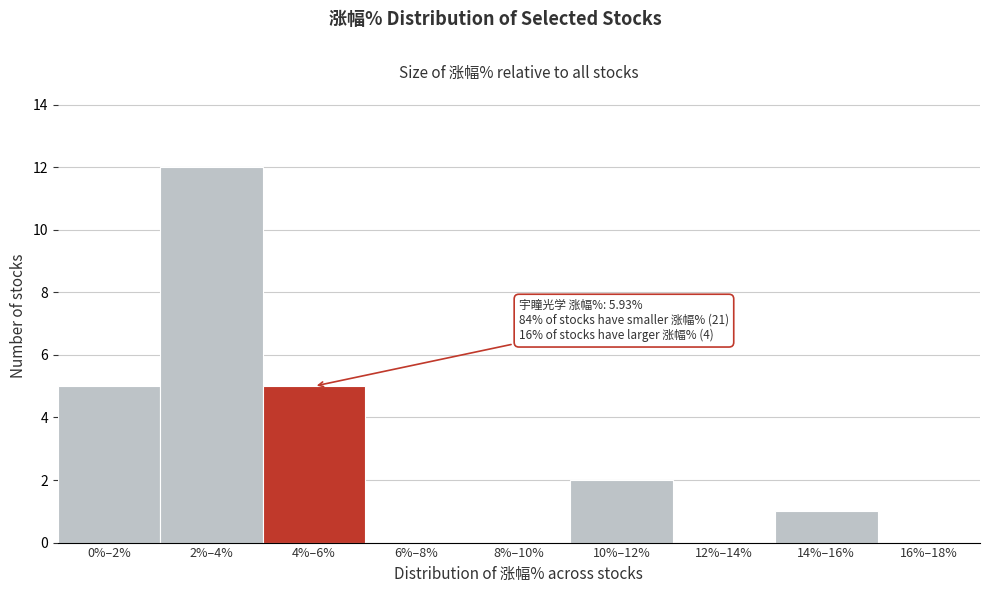

Reading left to right, extract all data points from this chart.

0%–2%=5	2%–4%=12	4%–6%=5	6%–8%=0	8%–10%=0	10%–12%=2	12%–14%=0	14%–16%=1	16%–18%=0